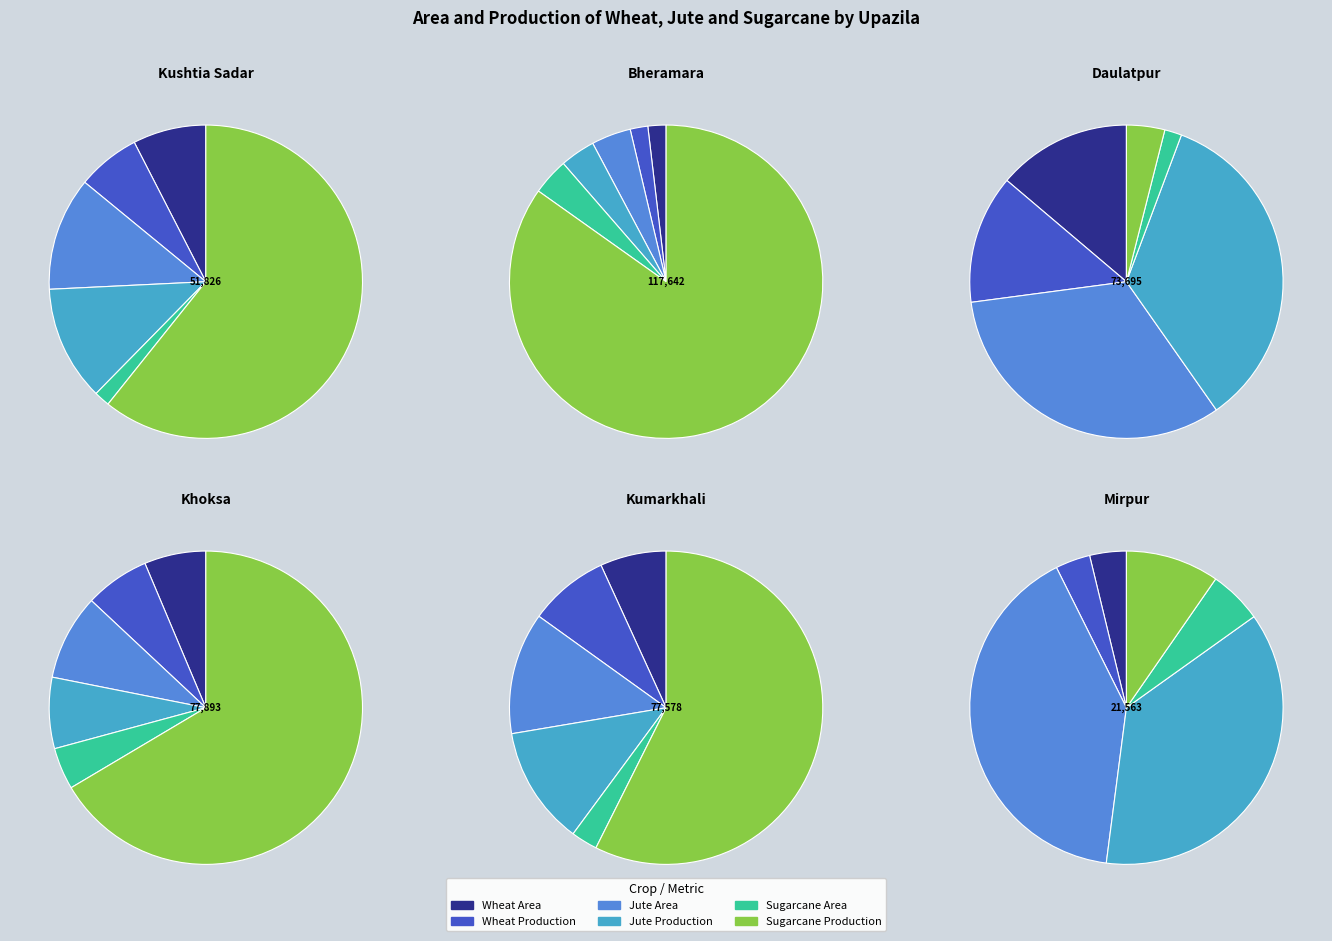

Which category has the biggest portion of the pie?

Bheramara